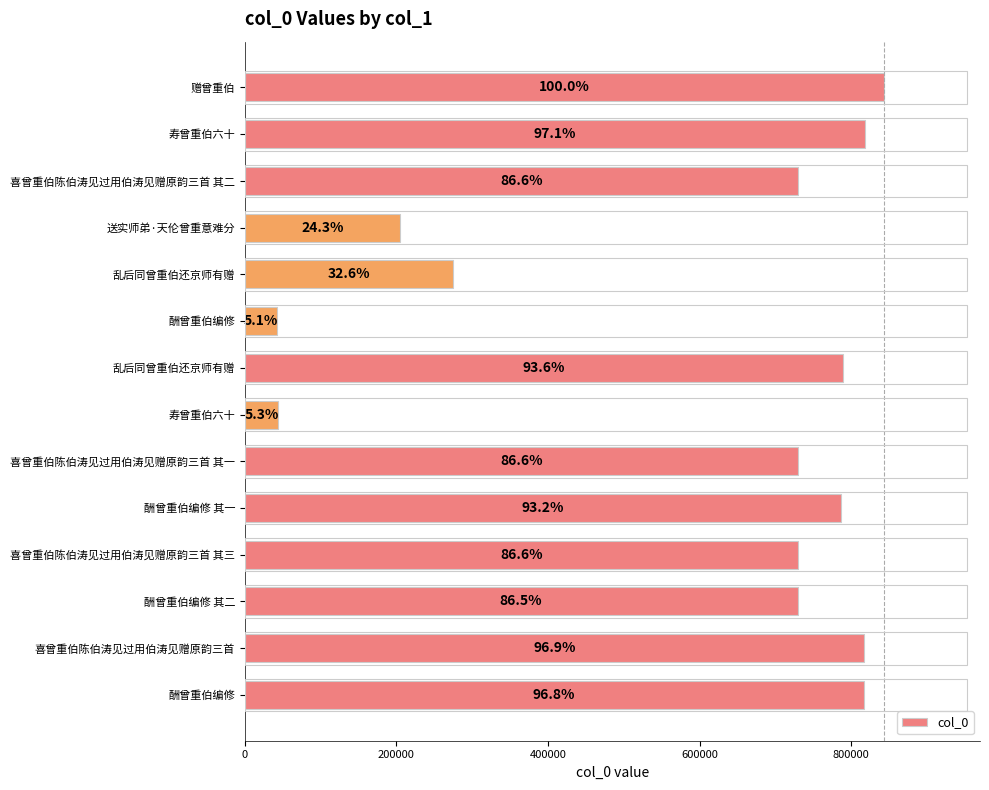

Are the bars horizontal?

Yes